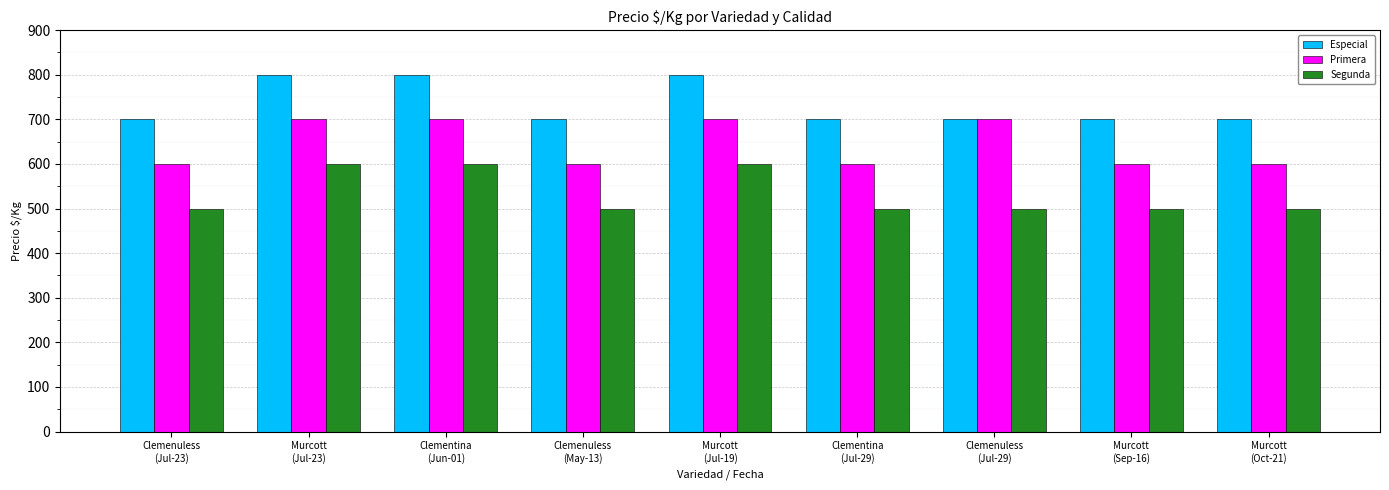

What is the maximum value shown in the chart?

800